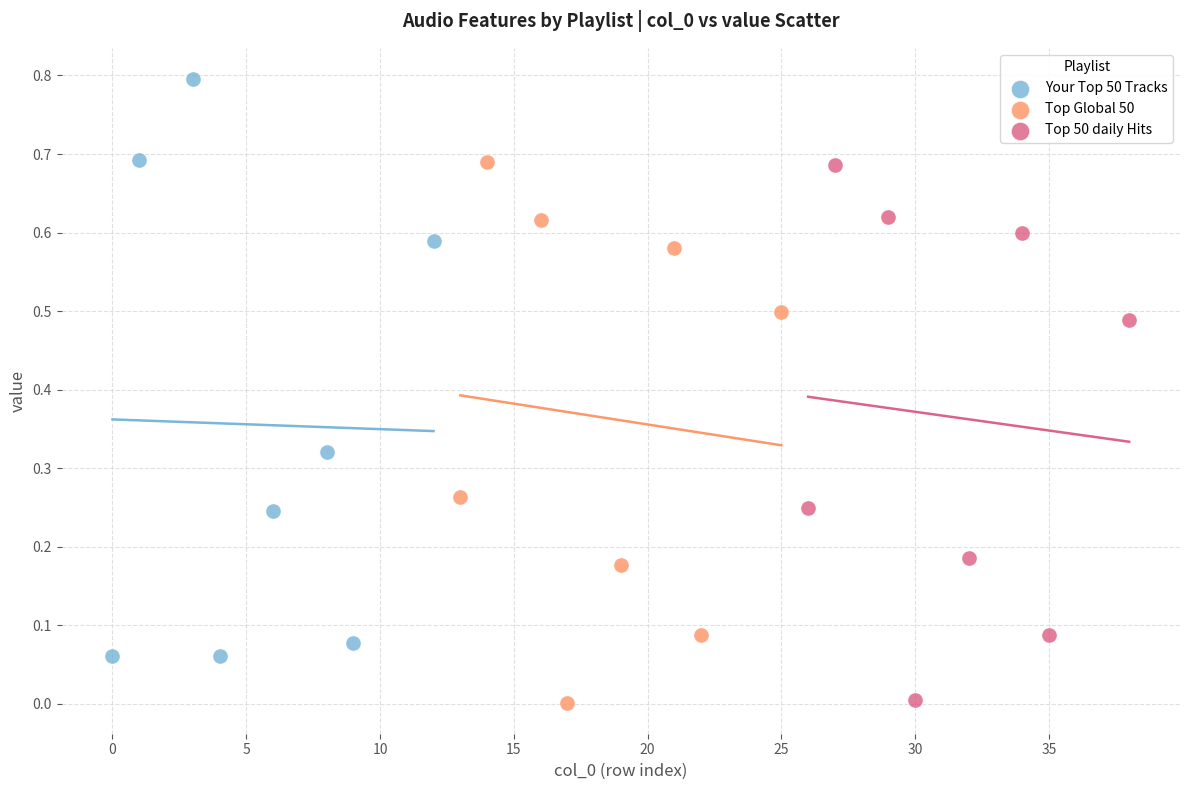

Which series contains the highest Y value?

Your Top 50 Tracks